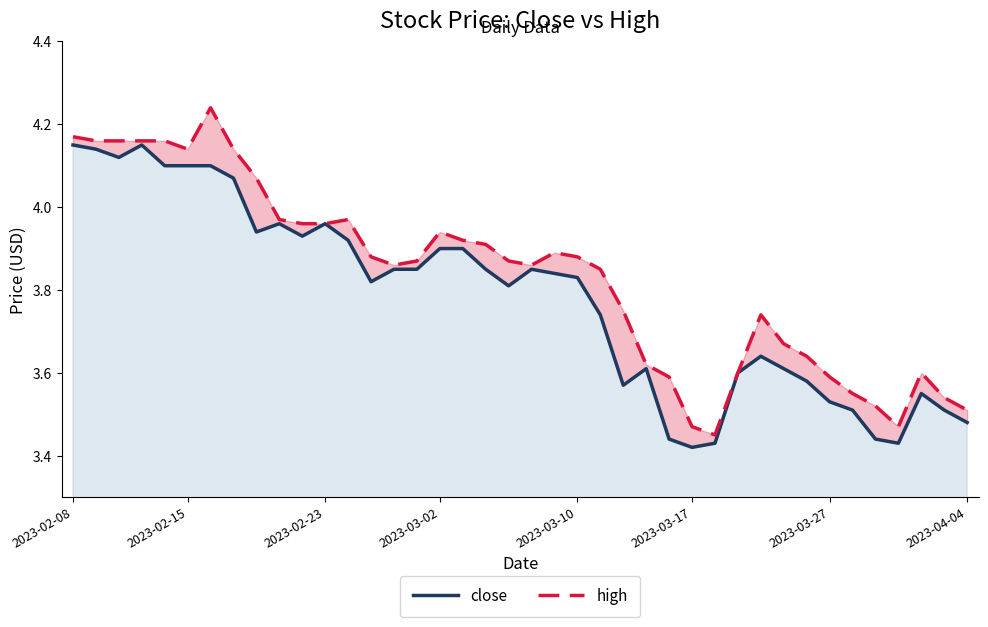

At 35, list the series in order from largest to smallest.

high, close